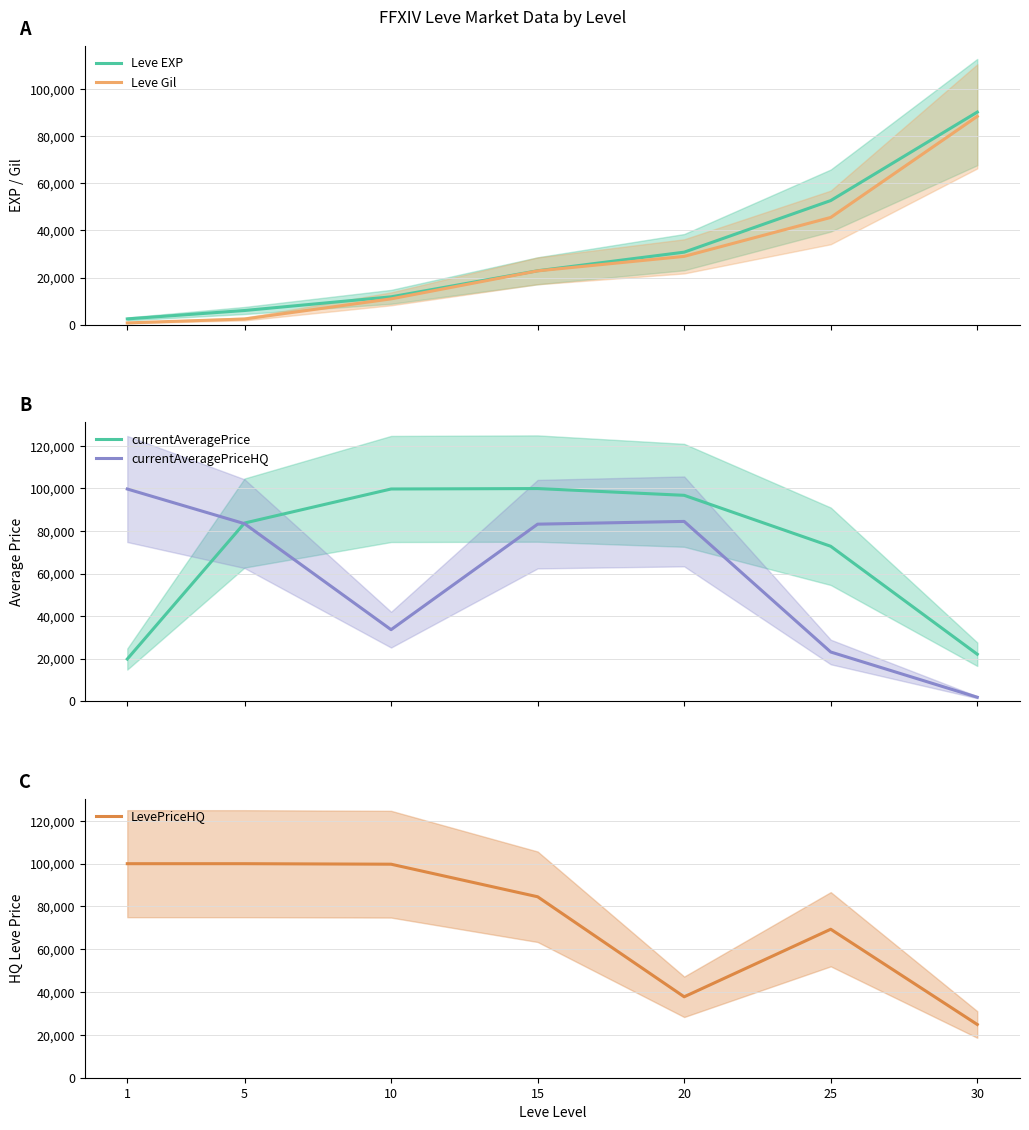

After their last crossing, which series has the higher values: Leve EXP or LevePriceHQ?

Leve EXP